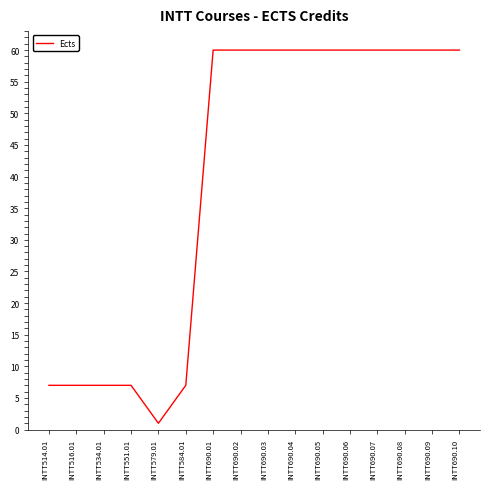

Is it true that the value at INTT551.01 is 7?

True